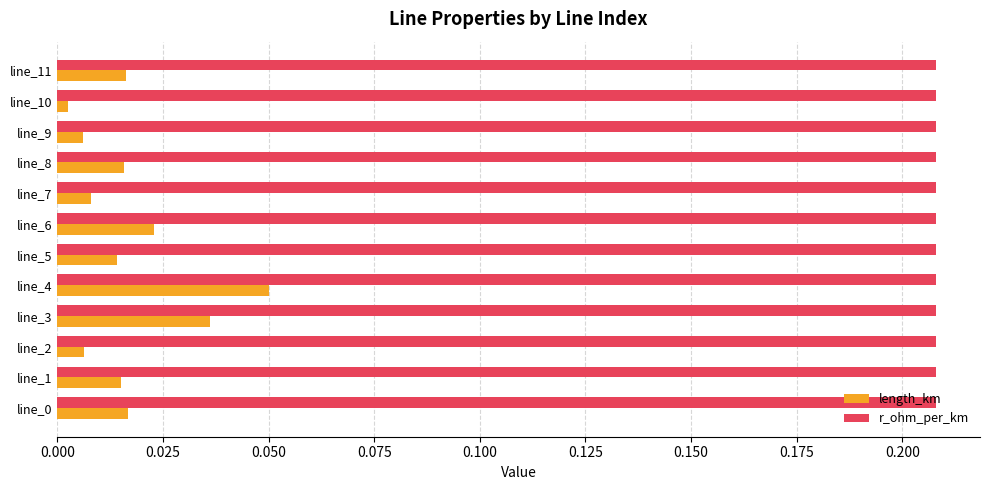

Which series has the largest range (max minus min)?

length_km